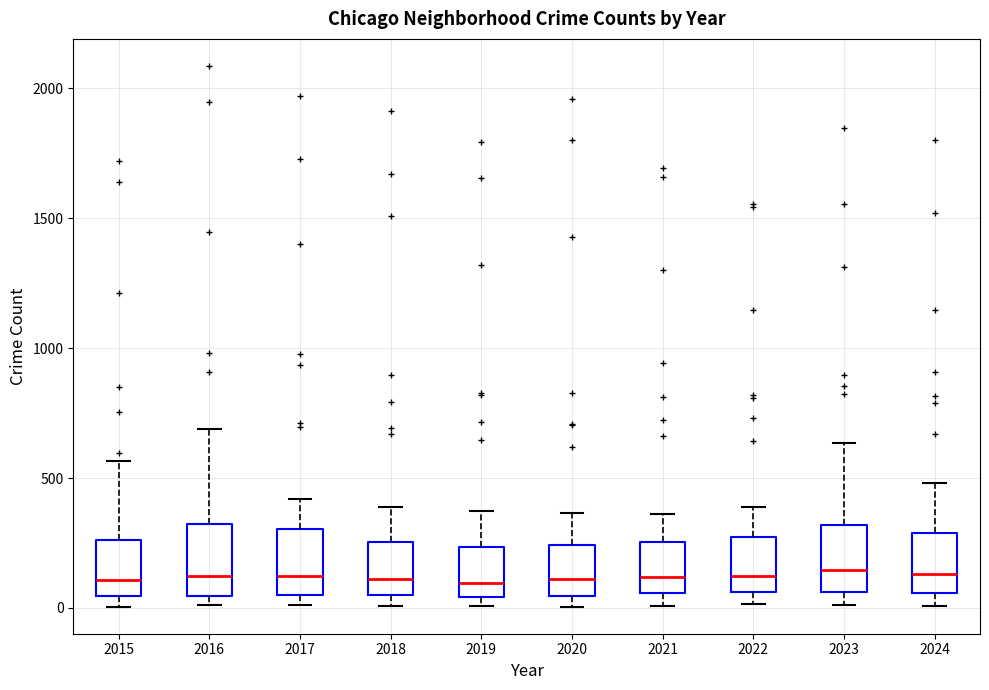

Reading left to right, read every box against the y-axis: the position of its median line, the range the box covers, and the ends of its whiskers. The values are not printed on the chart, so give them approximately, as read against the axis.

2015: median 100, box 50 to 250, whiskers 0 to 550
2016: median 150, box 50 to 300, whiskers 0 to 700
2017: median 100, box 50 to 300, whiskers 0 to 400
2018: median 100, box 50 to 250, whiskers 0 to 400
2019: median 100, box 50 to 250, whiskers 0 to 400
2020: median 100, box 50 to 250, whiskers 0 to 350
2021: median 100, box 50 to 250, whiskers 0 to 350
2022: median 100, box 50 to 250, whiskers 0 to 400
2023: median 150, box 50 to 300, whiskers 0 to 650
2024: median 150, box 50 to 300, whiskers 0 to 500